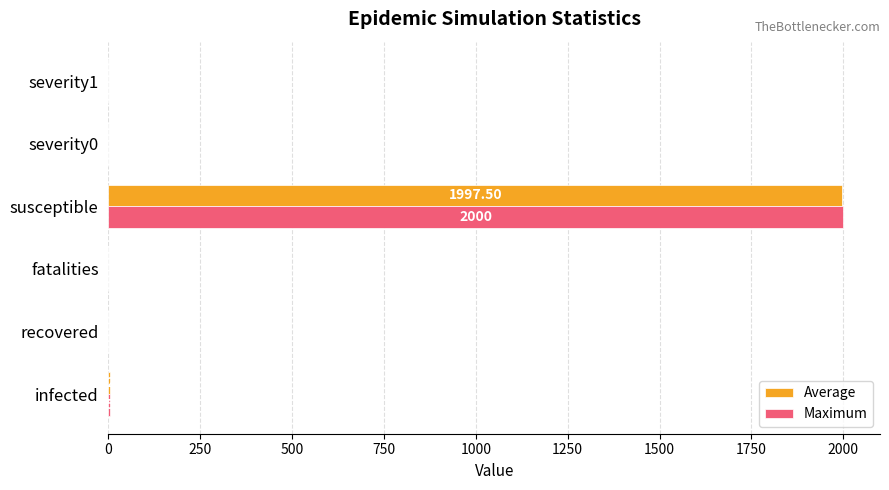

At which category is the sum across all series the highest?

susceptible